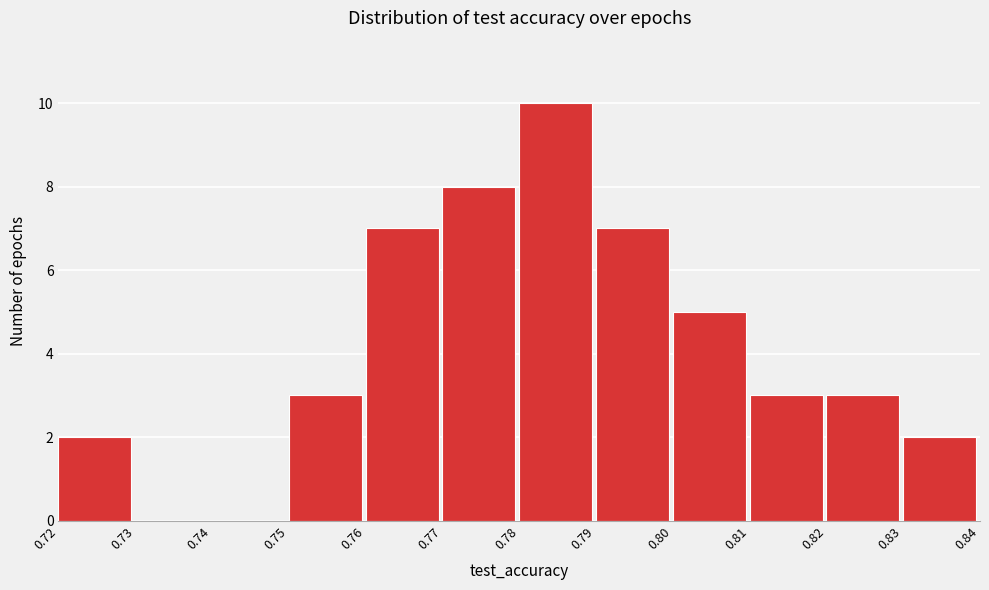

Over which range of the x-axis is the bar tallest?

0.78 to 0.79